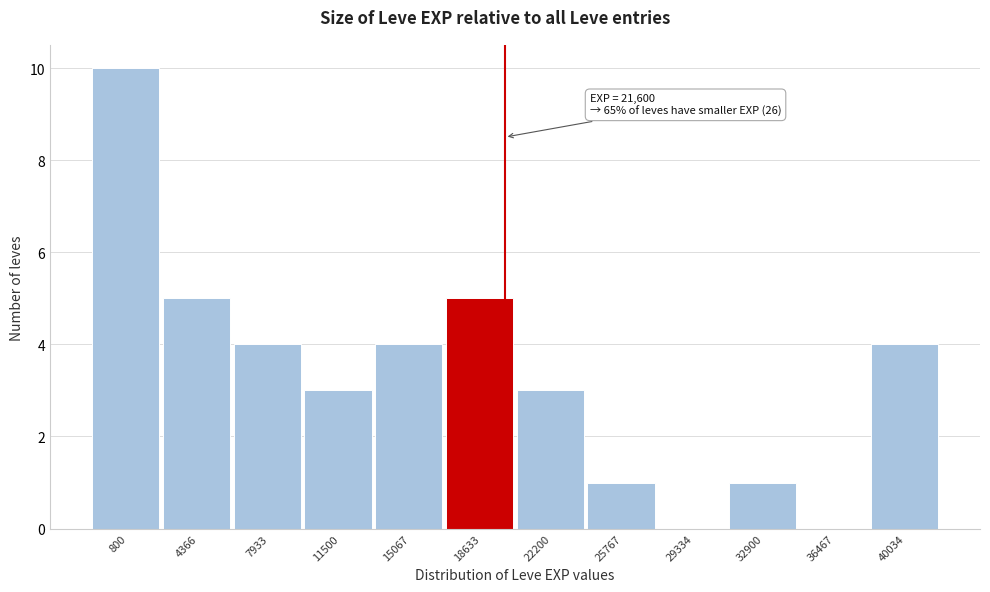

Reading left to right, list all the values displayed in this chart.

800=10	4366=5	7933=4	11500=3	15067=4	18633=5	22200=3	25767=1	29334=0	32900=1	36467=0	40034=4